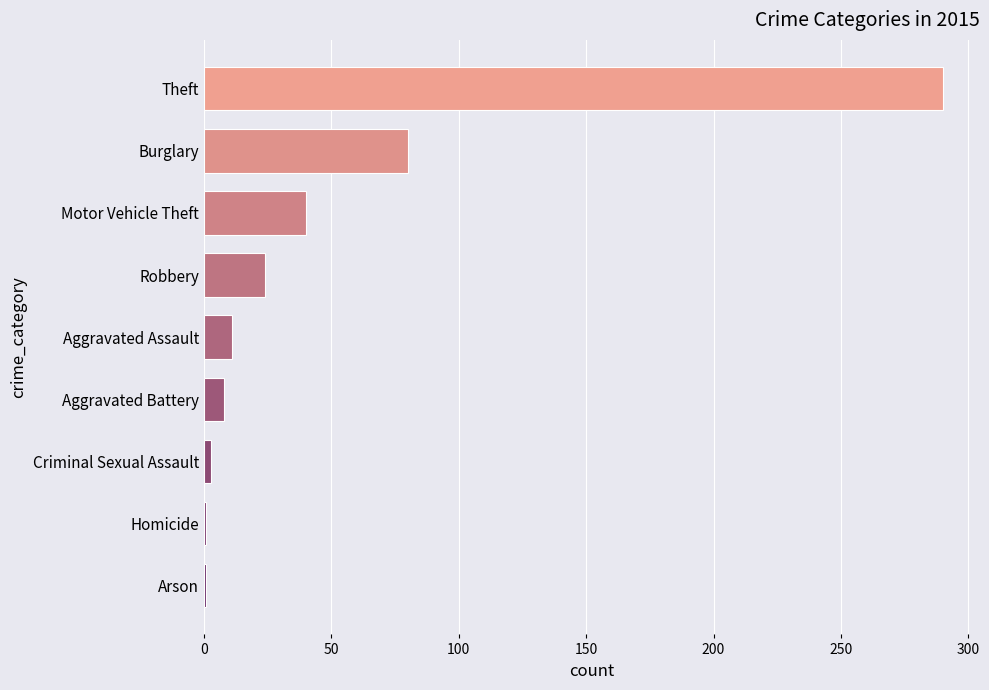

What is the ratio of the value at Burglary to the value at Motor Vehicle Theft?

2.0